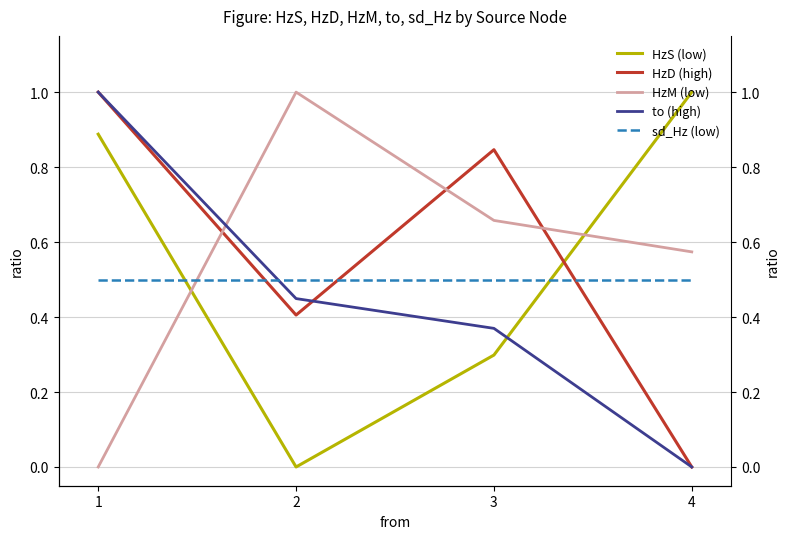

At which label is HzS (low) closest to 0?

2